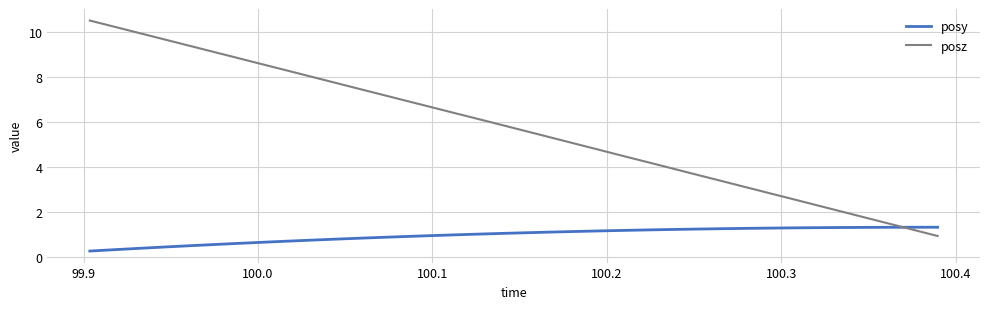

How many intersections are there between posz and posy?

1